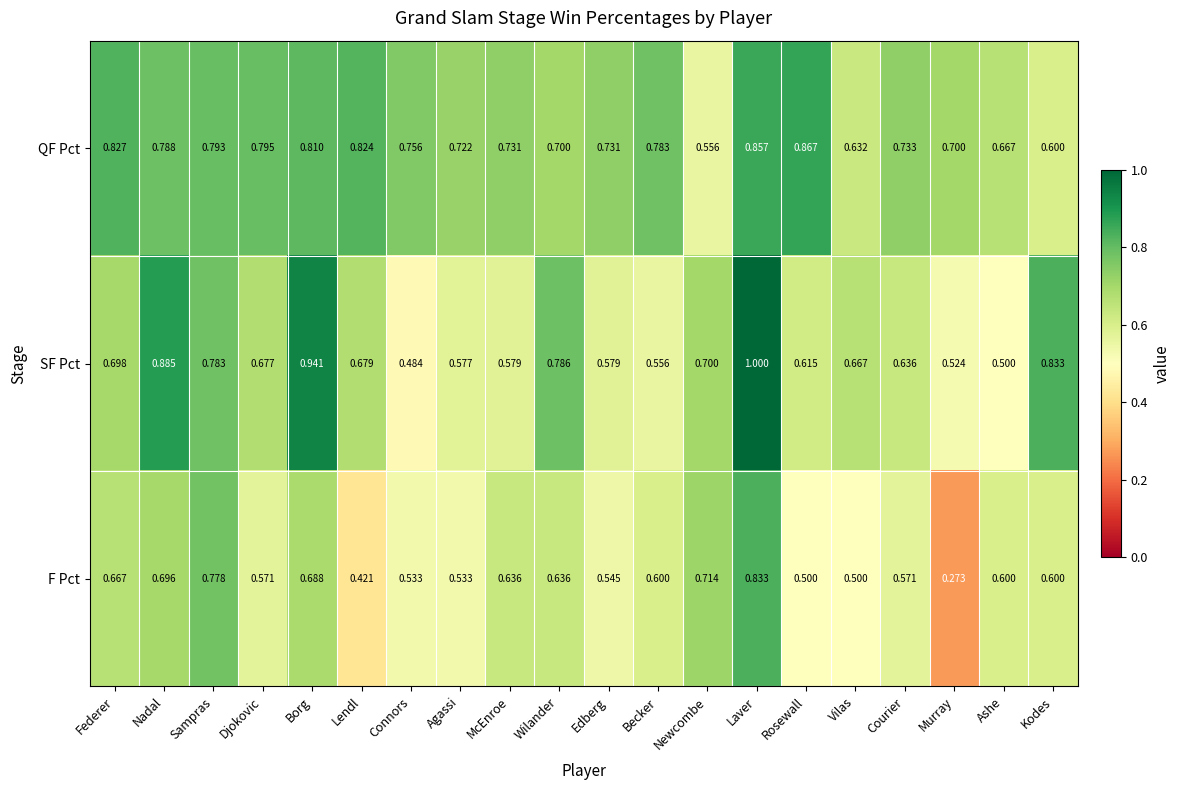

At Lendl, list the series in order from largest to smallest.

QF Pct, SF Pct, F Pct